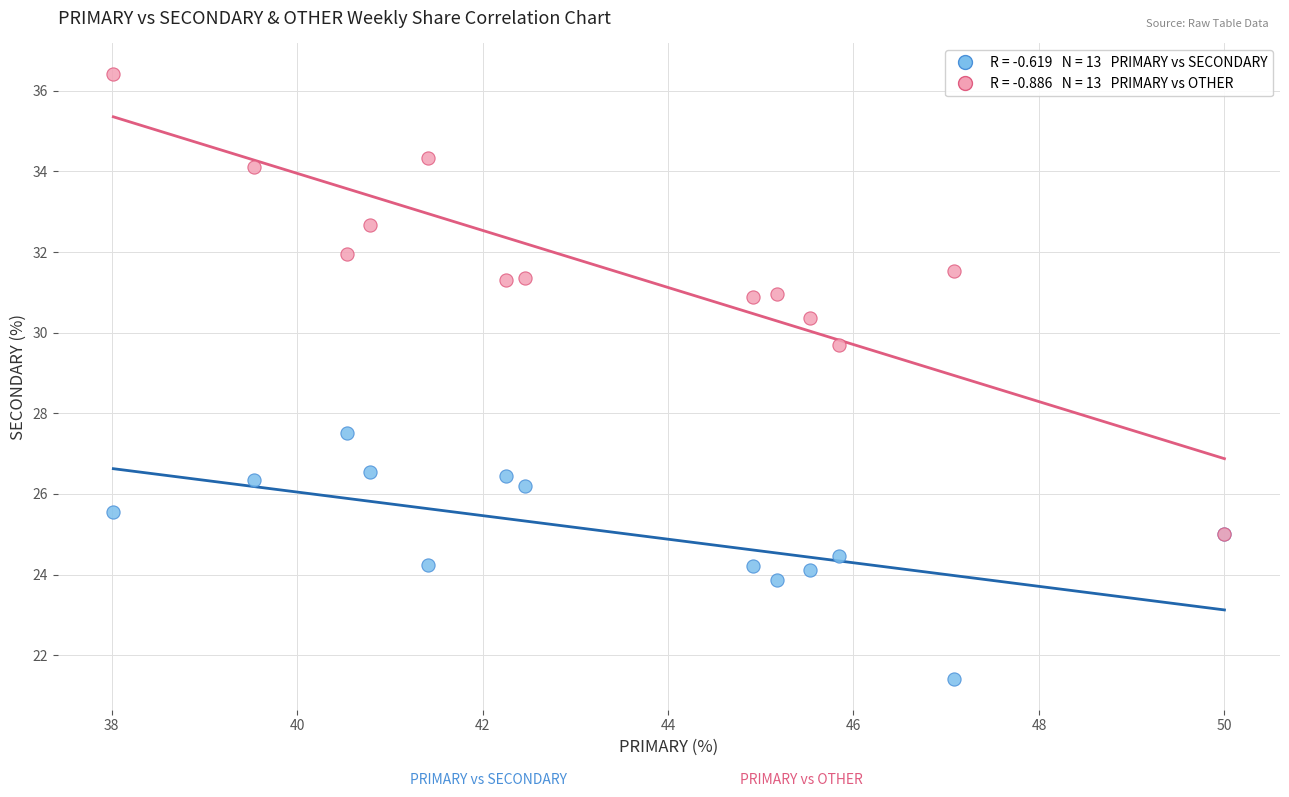

Across all series, what Y value is closest to 28?

27.5